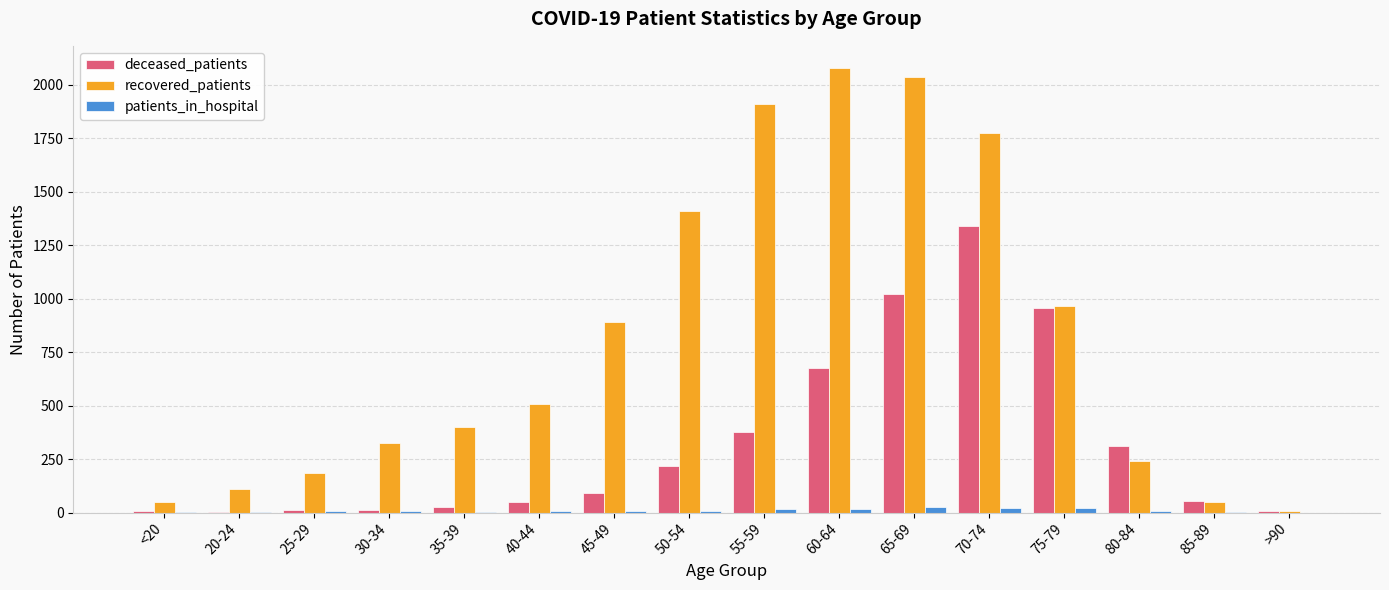

The value of recovered_patients at 40-44 is 288. True or false?

False